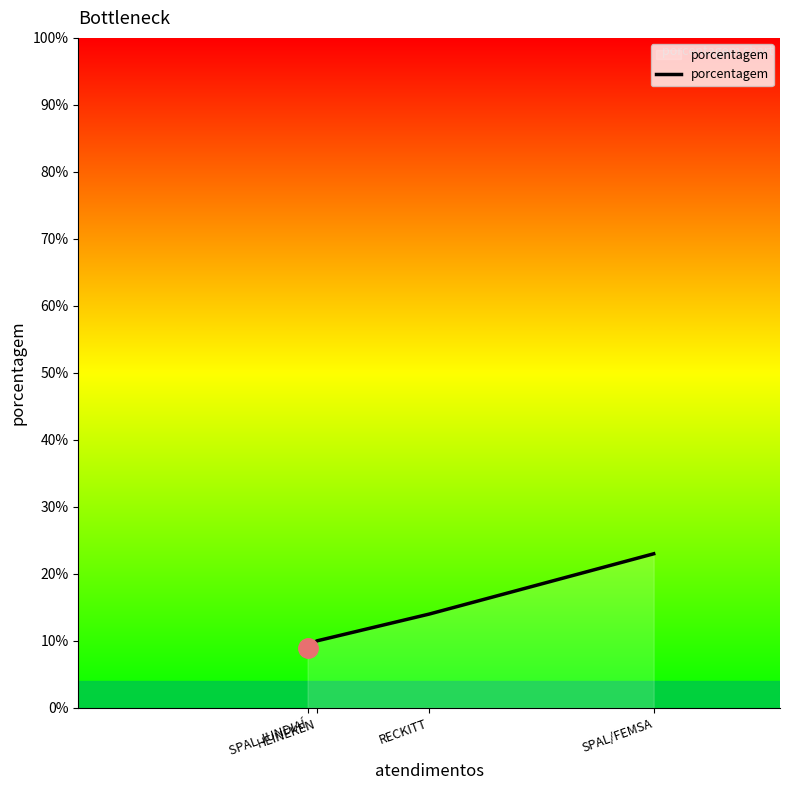

Count the number of data series in this chart.

1